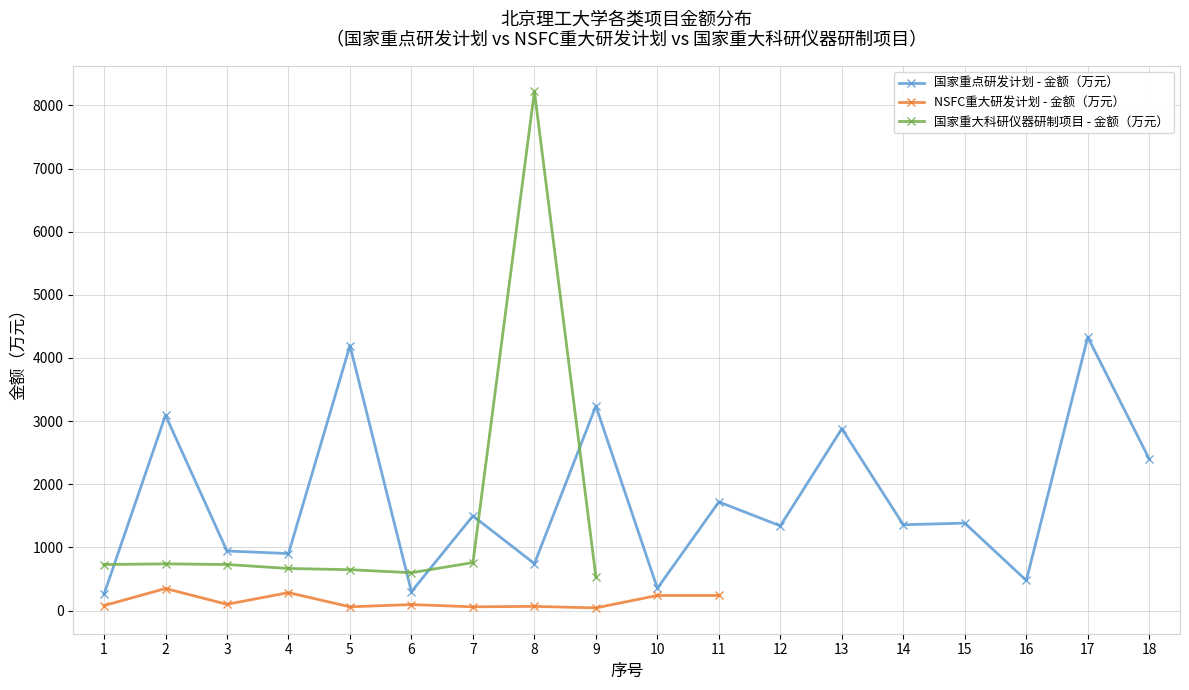

Is the value of NSFC重大研发计划 - 金额（万元） at 1 greater than the value of 国家重点研发计划 - 金额（万元） at 12?

No